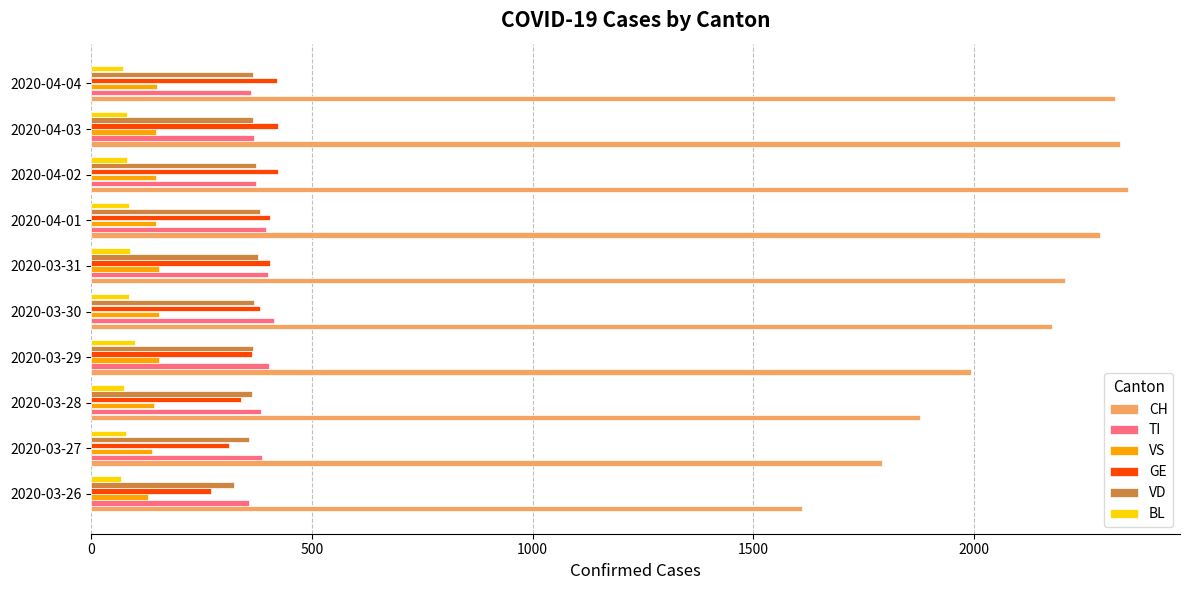

The value of CH at 2020-04-02 is 2349. True or false?

True